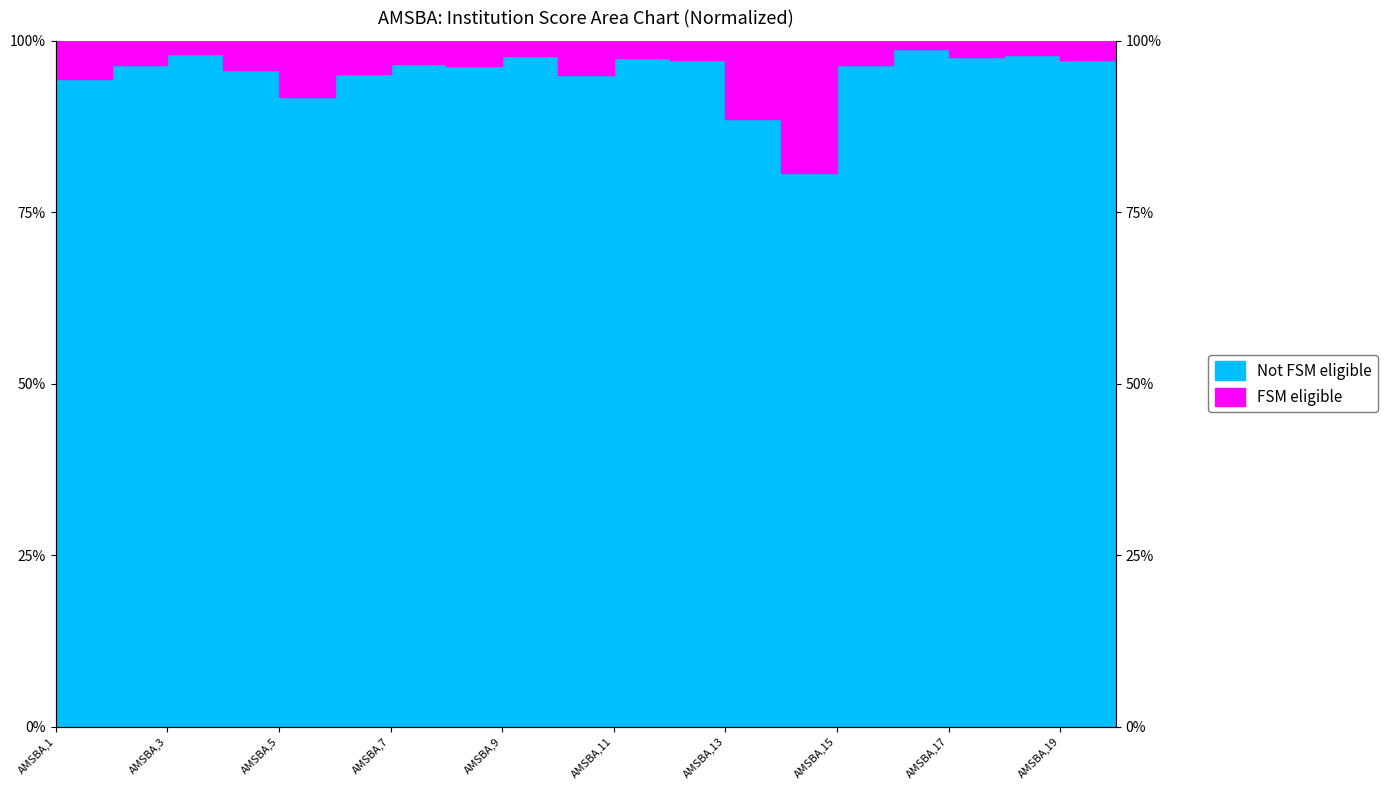

Between AMSBA,12 and AMSBA,16, which is larger?

AMSBA,16